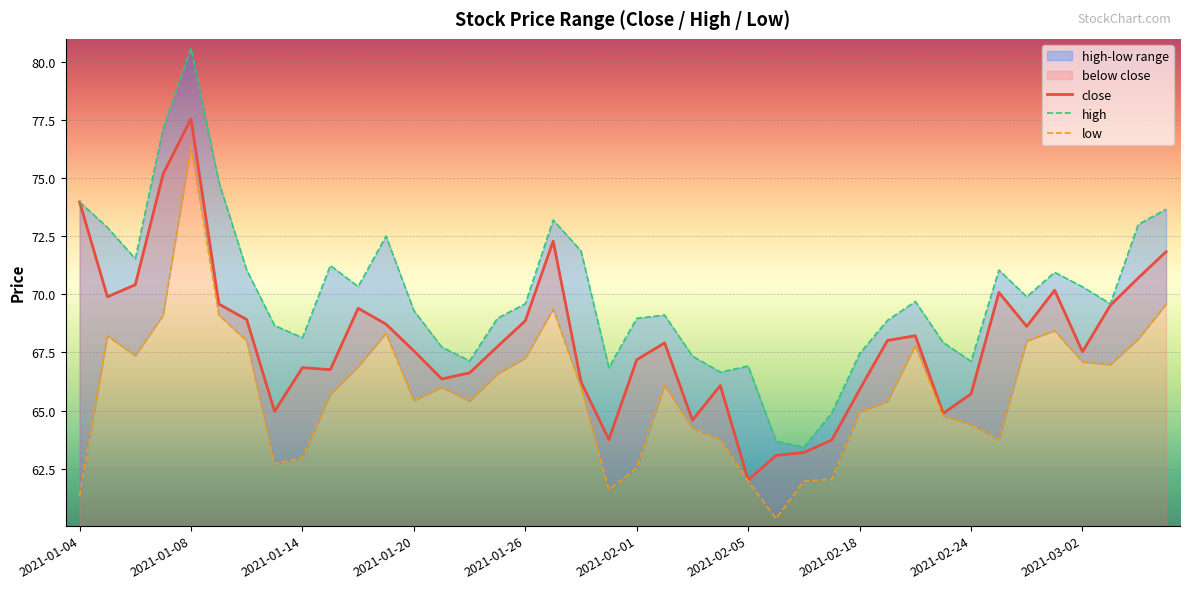

Between 12 and 18, which series saw the biggest shift?

high